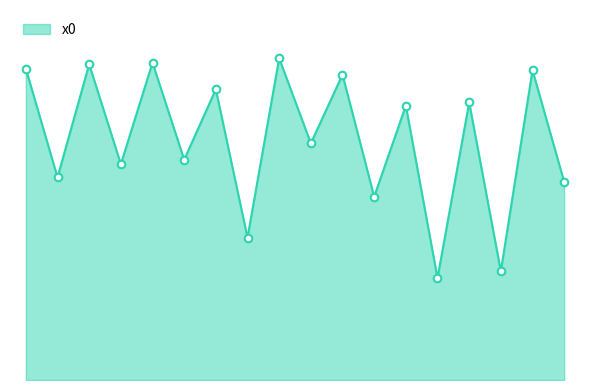

Is this an area chart (filled region under the line)?

Yes